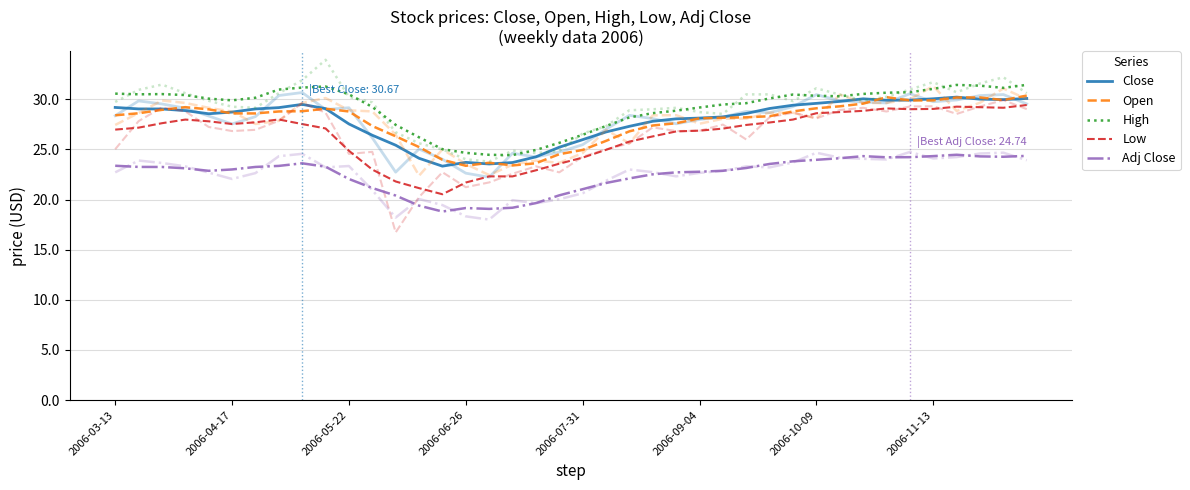

At which category is the sum across all series the highest?

39